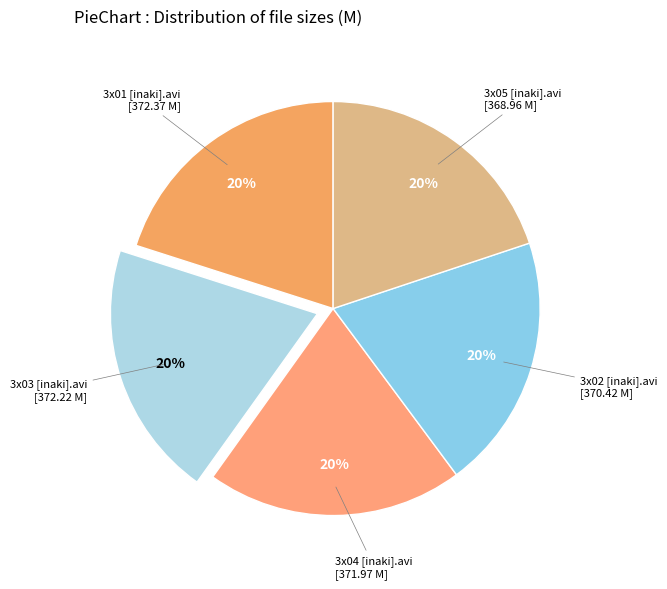

Do 3x02 [inaki].avi and 3x03 [inaki].avi together represent more than half of the pie?

No